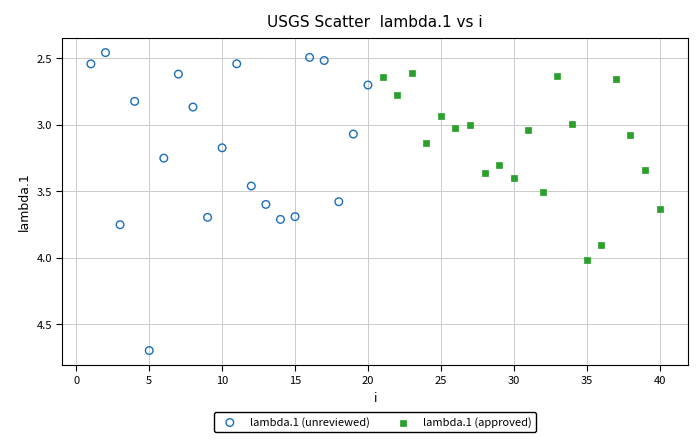

Which series has the largest Y range (max minus min)?

lambda.1 (unreviewed)